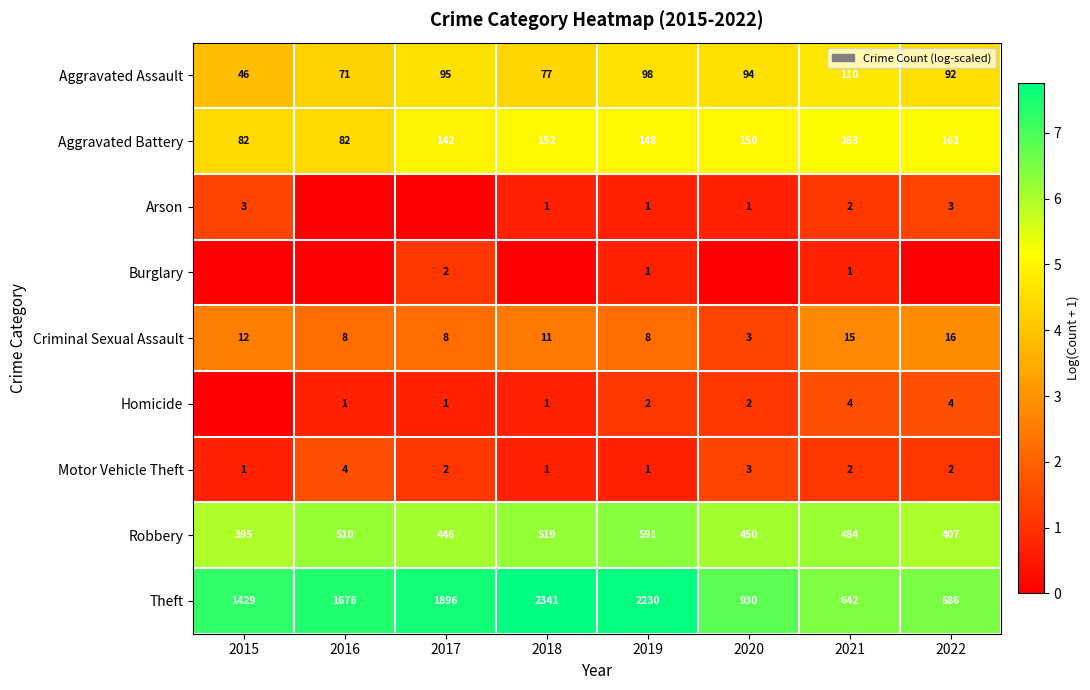

Read the Aggravated Assault value at 2019, to the nearest 10.

100